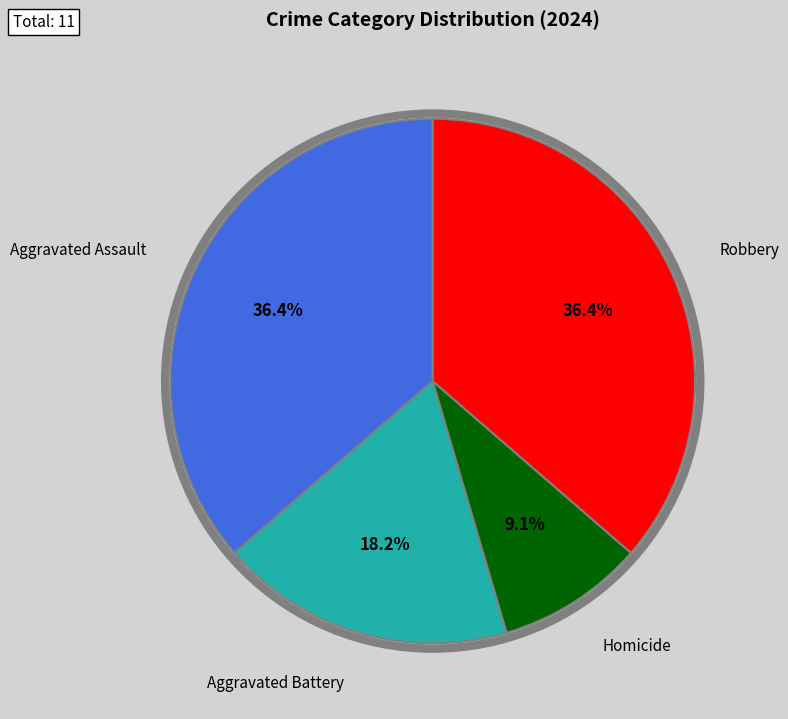

Does any single category account for the majority?

No